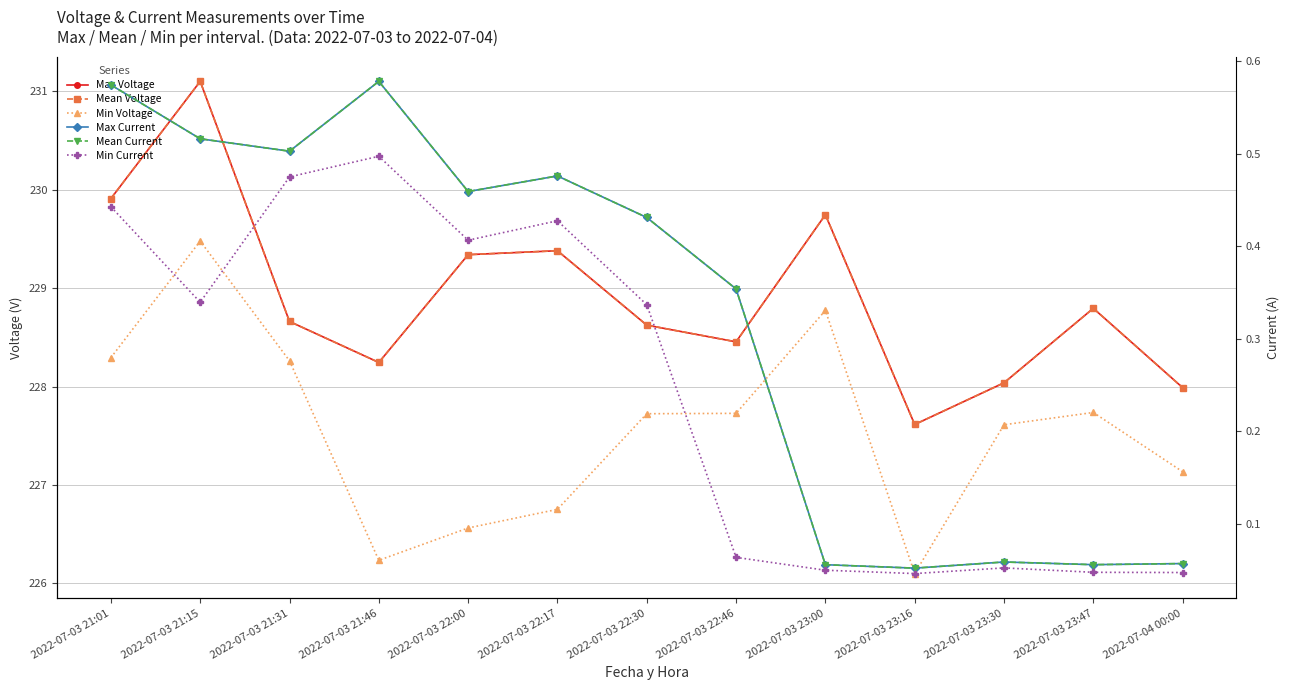

What is the label of the 3rd point from the left?

2022-07-03 21:31